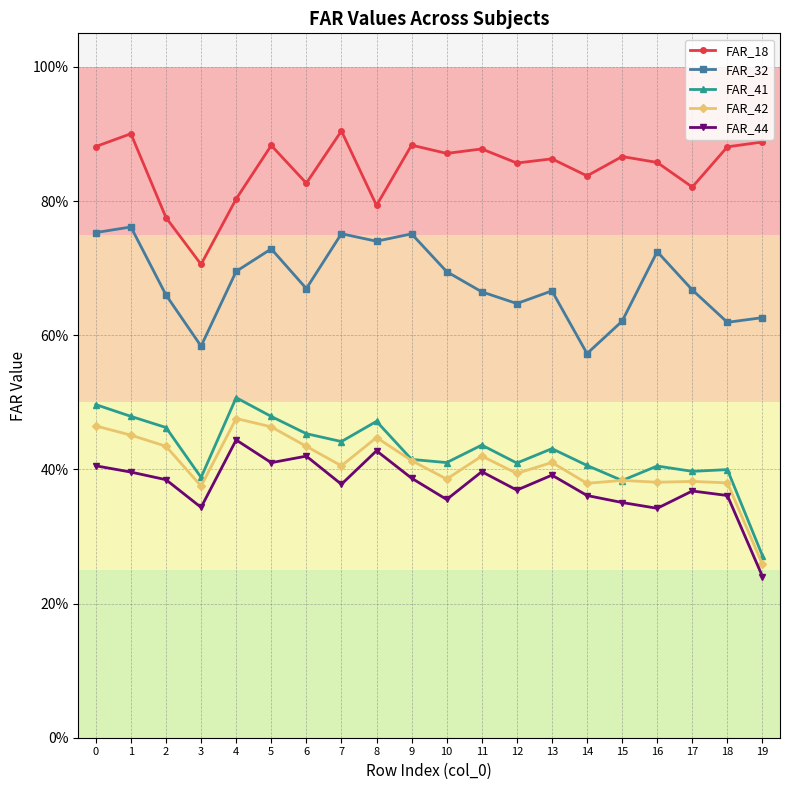

True or false: FAR_18 has a value of 0.5 at 17.

False